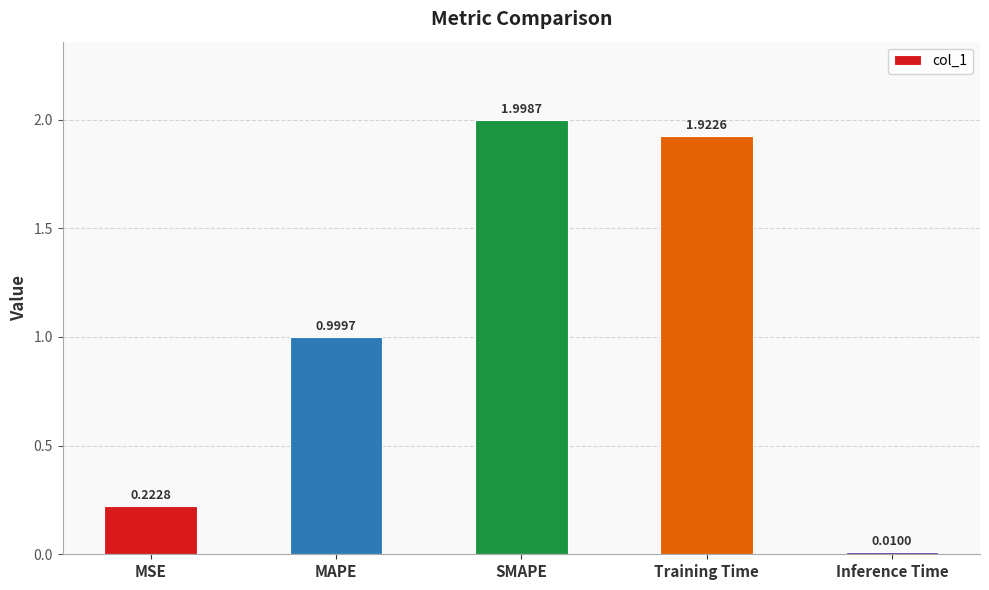

At which label is the value closest to 1?

MAPE